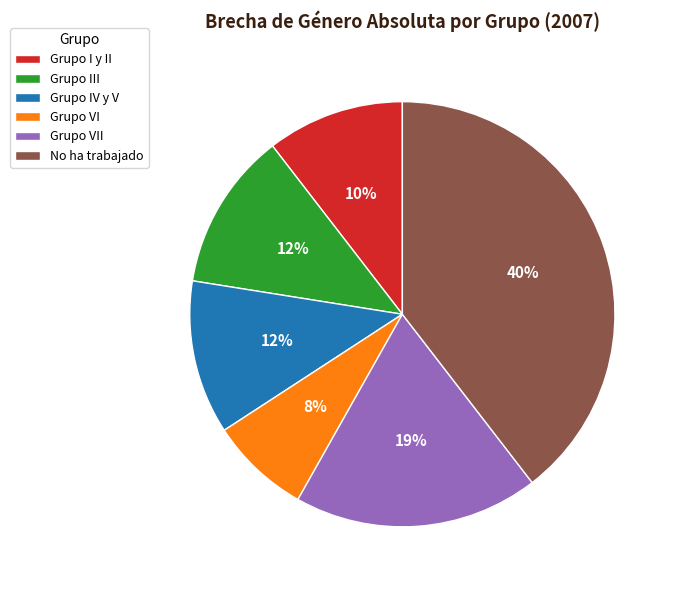

Which category has the smallest portion of the pie?

Grupo VI